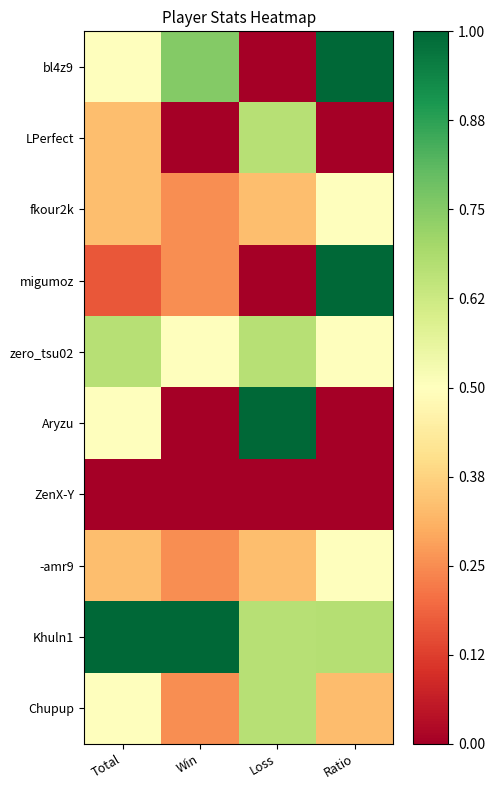

What is the difference between the highest and lowest values at Loss?

1.0